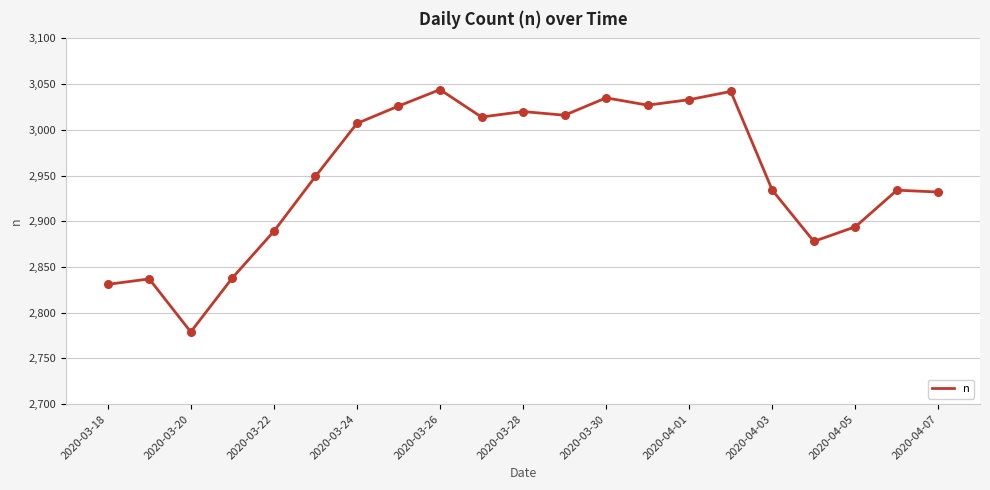

What is the maximum value shown in the chart?

3044